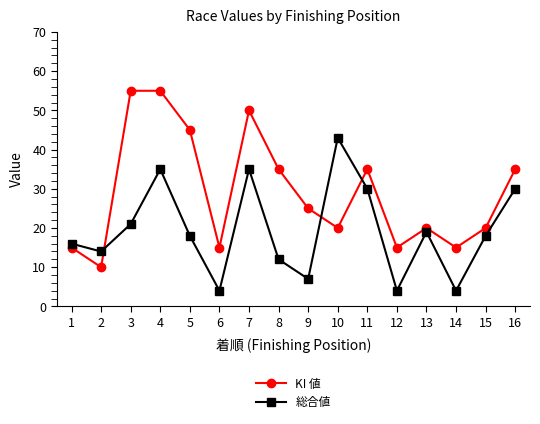

What is the greatest value displayed?

55